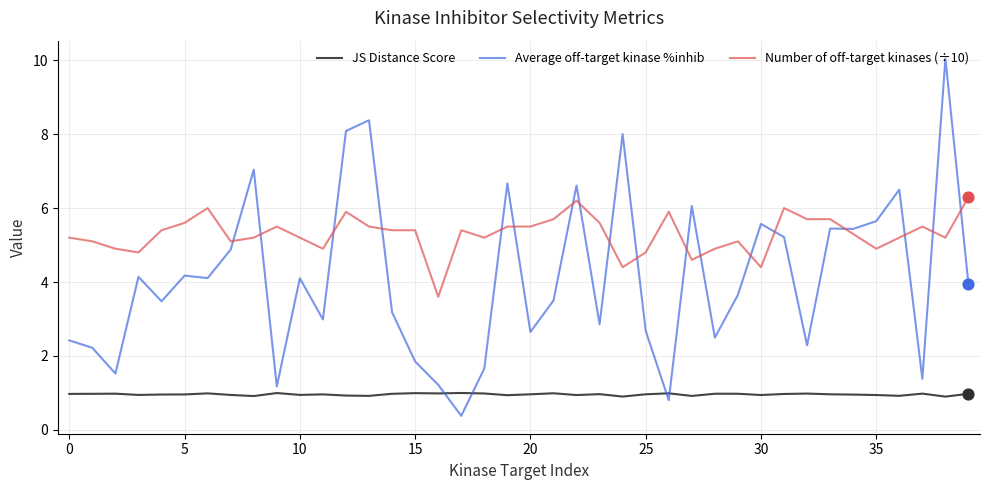

Which series has the largest total across all categories?

Number of off-target kinases (÷10)